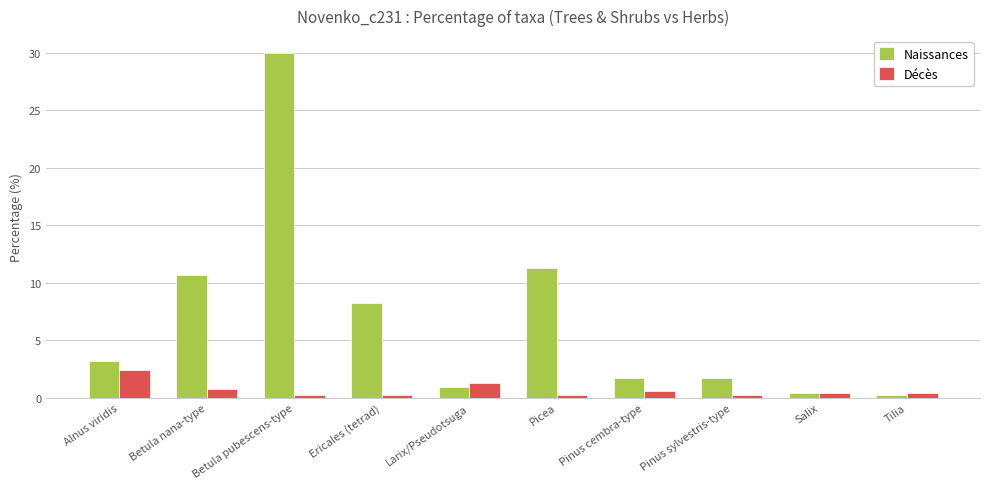

What is the value of the Naissances bar at the 8th from the left?

1.7